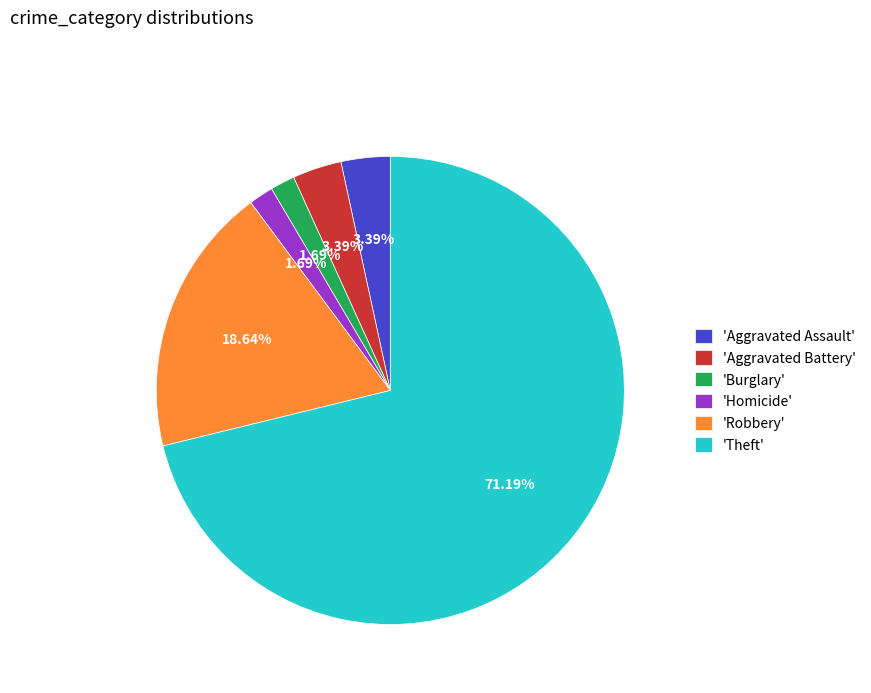

Is 'Theft' the majority of the pie?

Yes